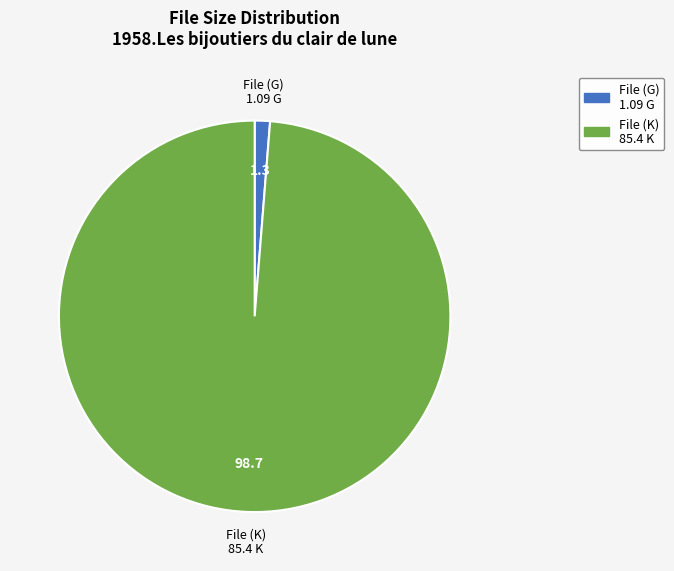

Does any single category account for the majority?

Yes